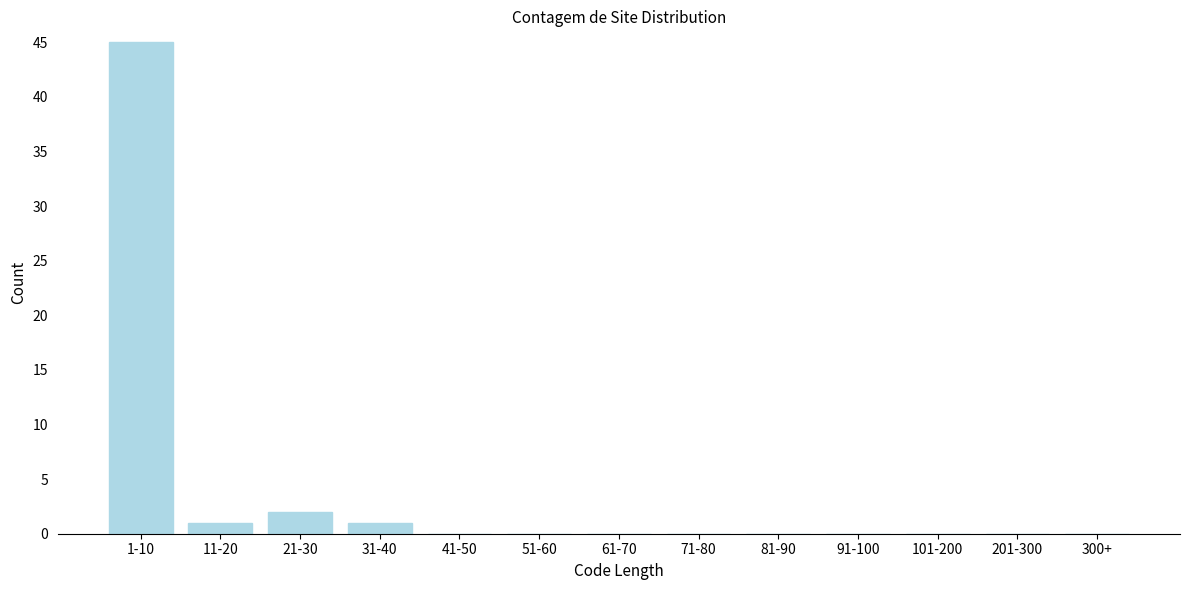

Reading left to right, list all the values displayed in this chart.

1-10=45	11-20=1	21-30=2	31-40=1	41-50=0	51-60=0	61-70=0	71-80=0	81-90=0	91-100=0	101-200=0	201-300=0	300+=0